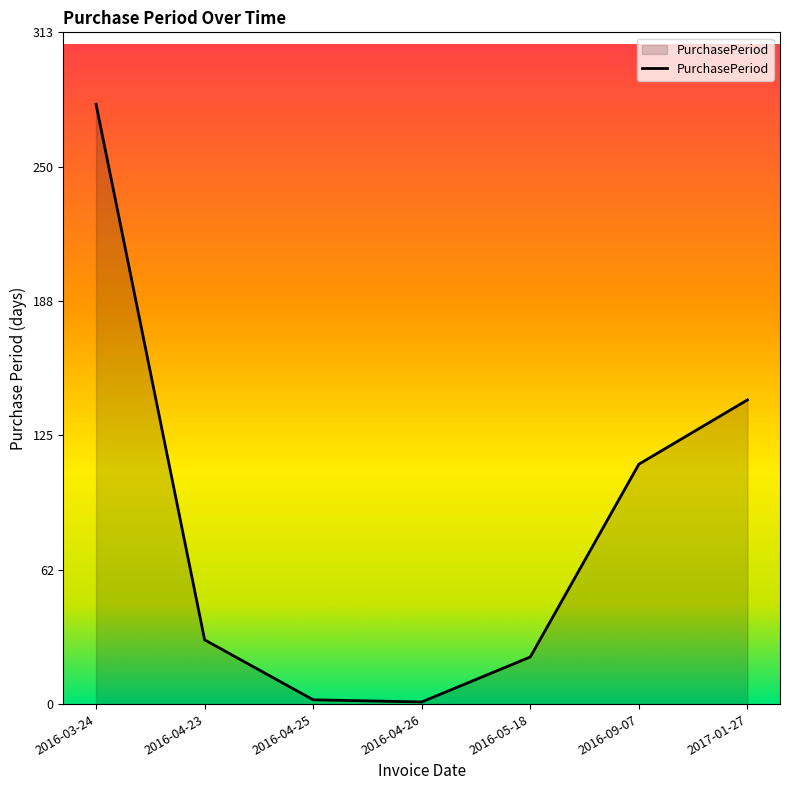

How many interior local valleys (lower than both neighbors) does the data have?

1